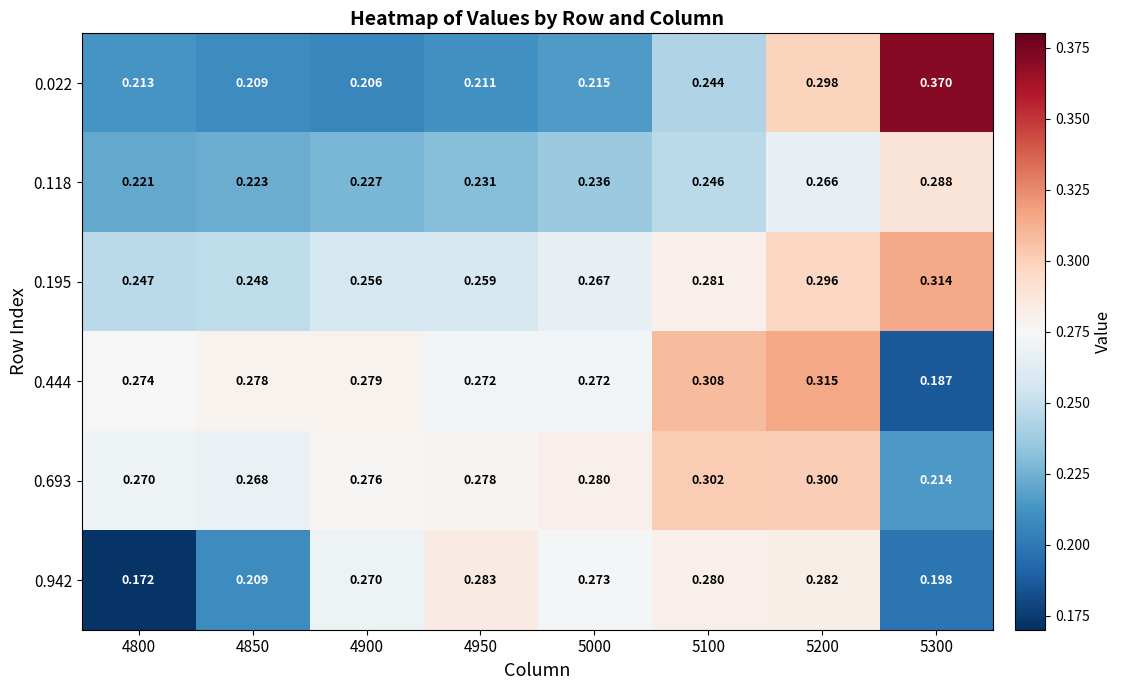

What is the total value across all series at 5100?

1.7